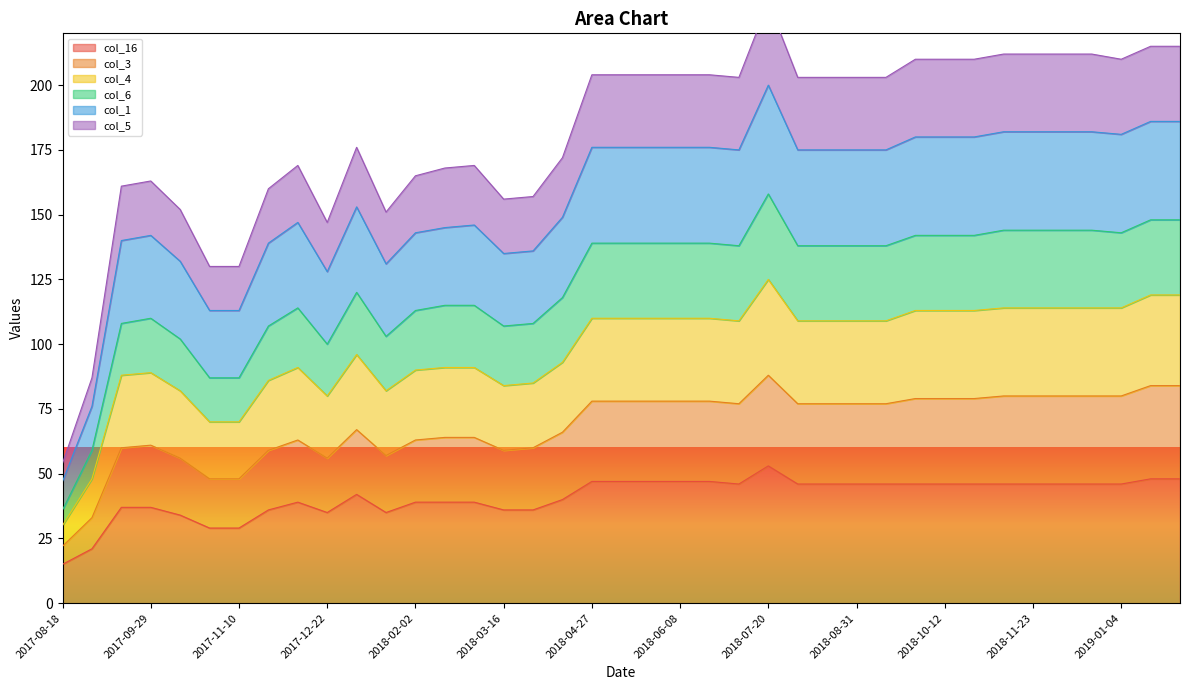

What is the label of the 10th point from the left?

2017-12-22